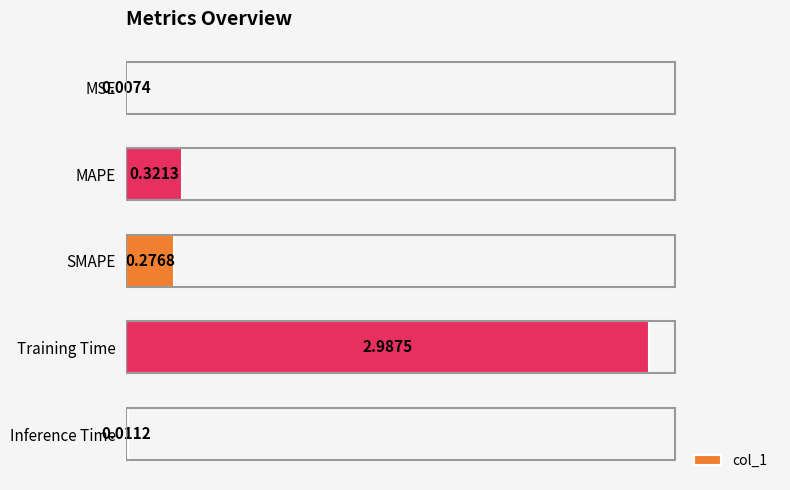

Where is the data nearest to the value 1?

MAPE